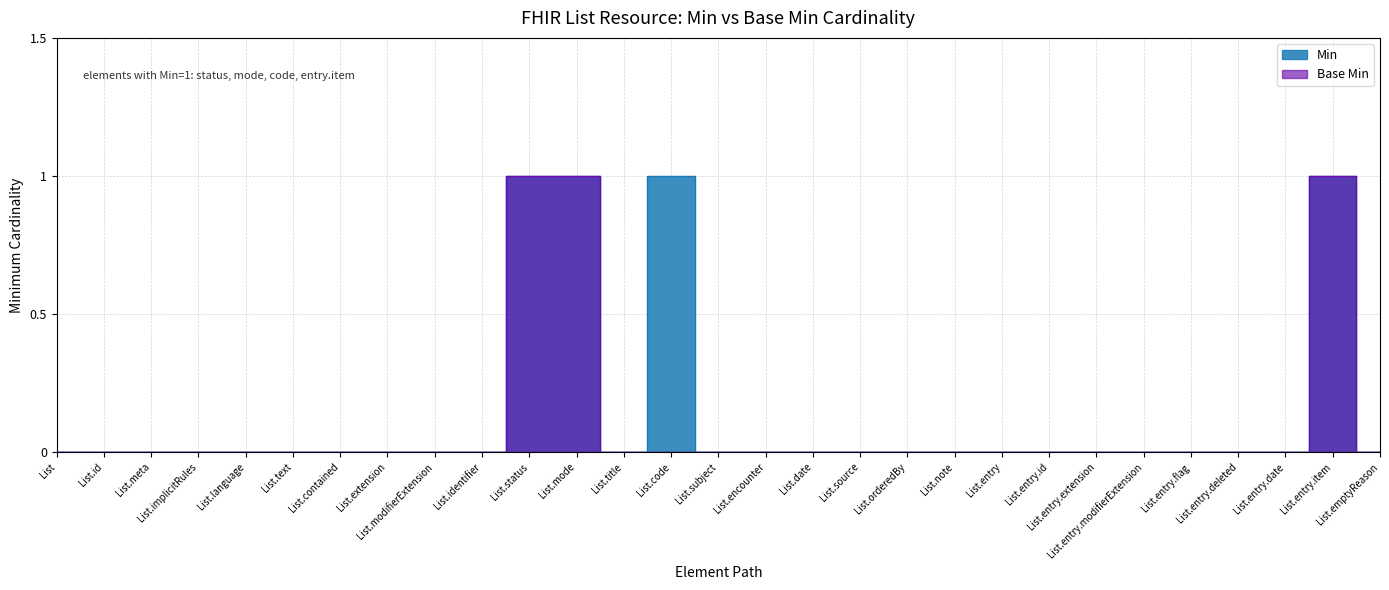

True or false: Base Min and Min cross at least once.

False